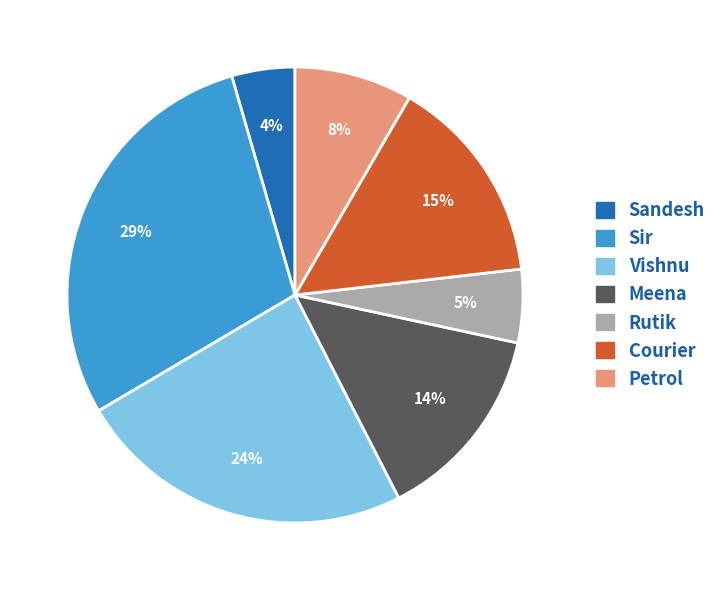

To the nearest percent, what is the difference between the largest and smallest slice percentages?

25%